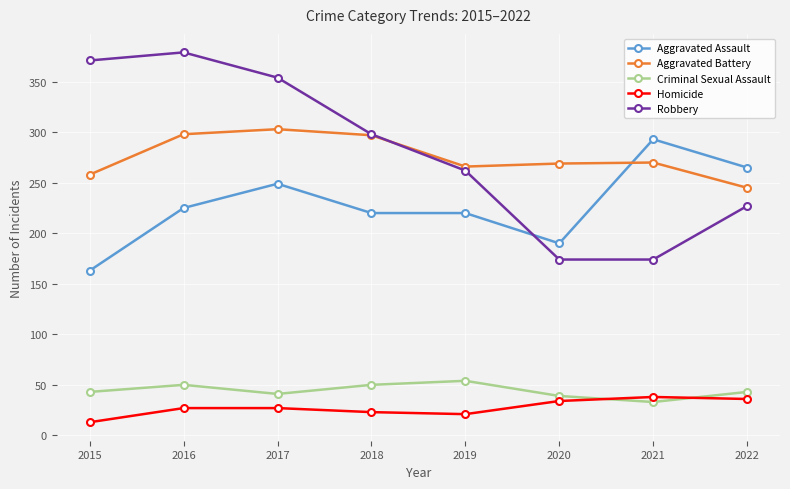

Count the number of categories in the chart.

8